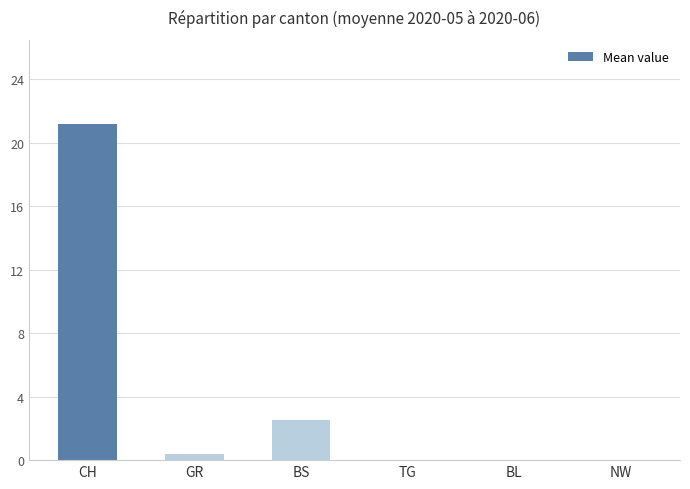

What is the change in value from CH to NW?

-21.2